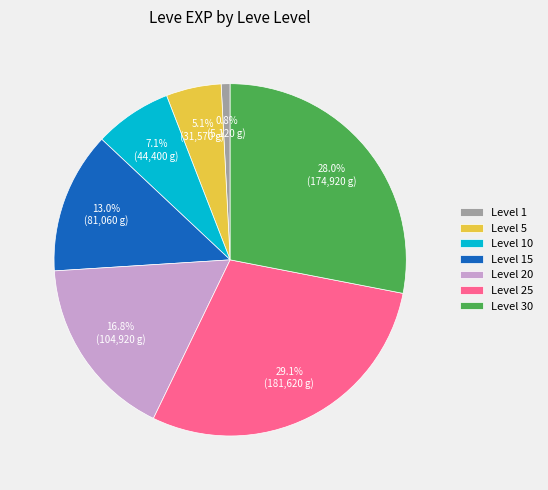

How much of the chart is everything except Level 30?

72.0%